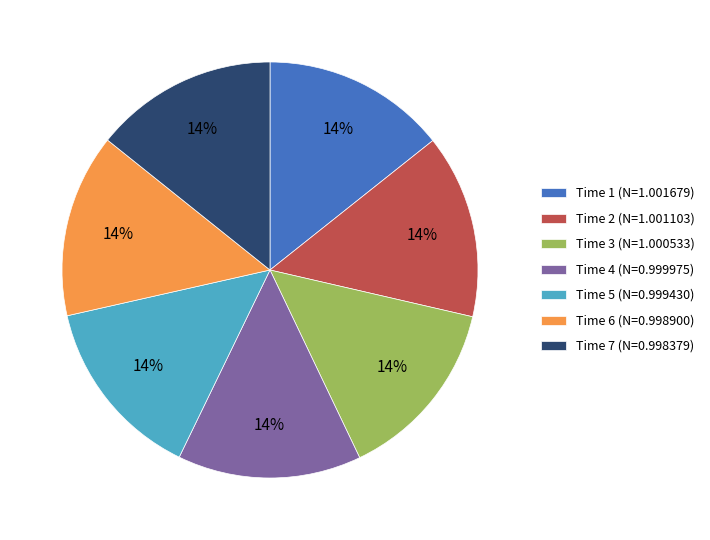

How many segments does this pie chart have?

7